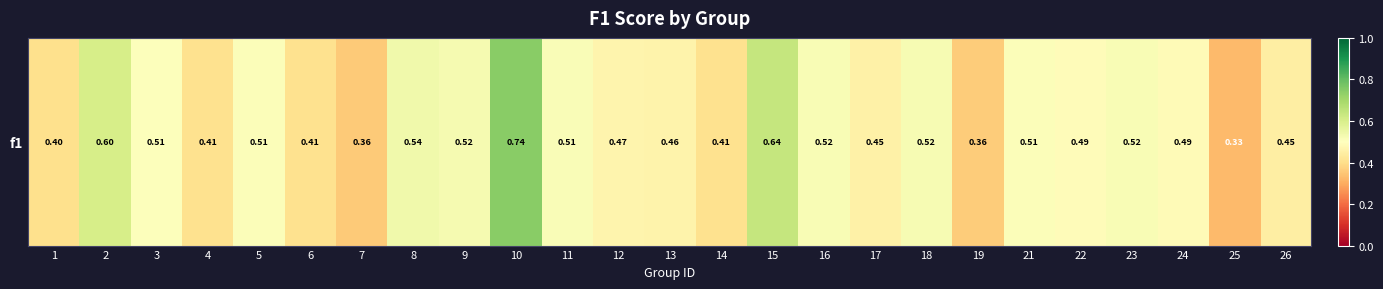

Rank the categories by value from highest to lowest.

10, 15, 2, 8, 9, 18, 23, 16, 11, 21, 5, 3, 22, 24, 12, 13, 17, 26, 4, 14, 6, 1, 19, 7, 25